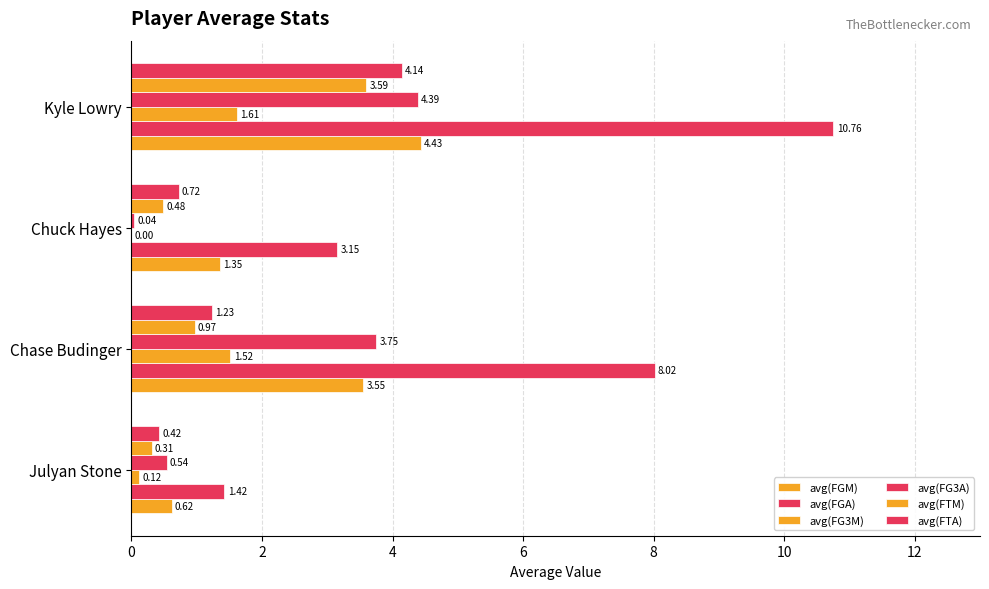

How many series are shown in this chart?

6